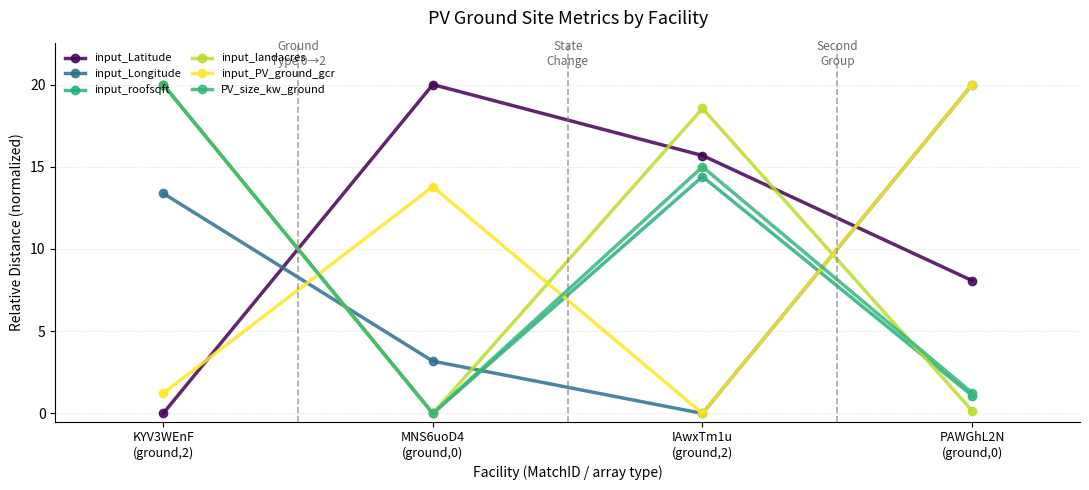

Between which two adjacent categories do input_PV_ground_gcr and input_Latitude first intersect?

KYV3WEnF
(ground,2) and MNS6uoD4
(ground,0)